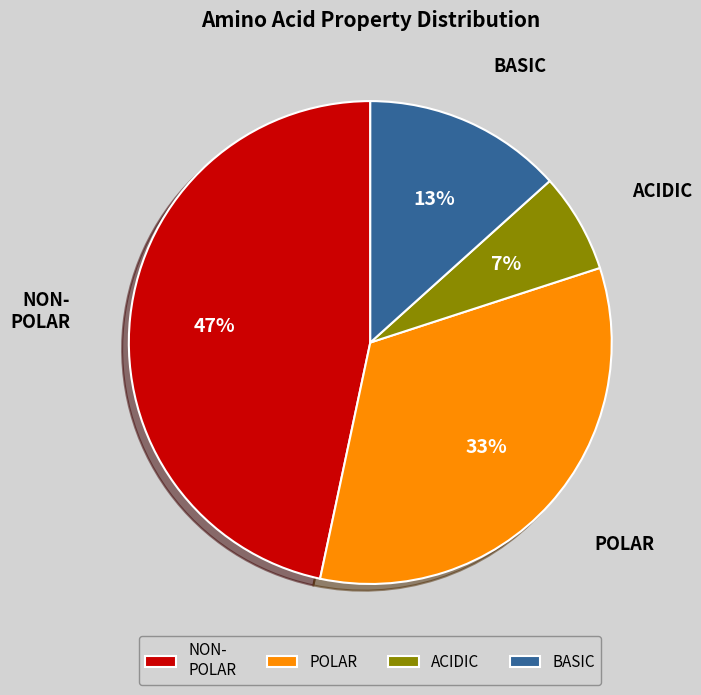

To the nearest percent, what portion does NON- POLAR represent?

47%